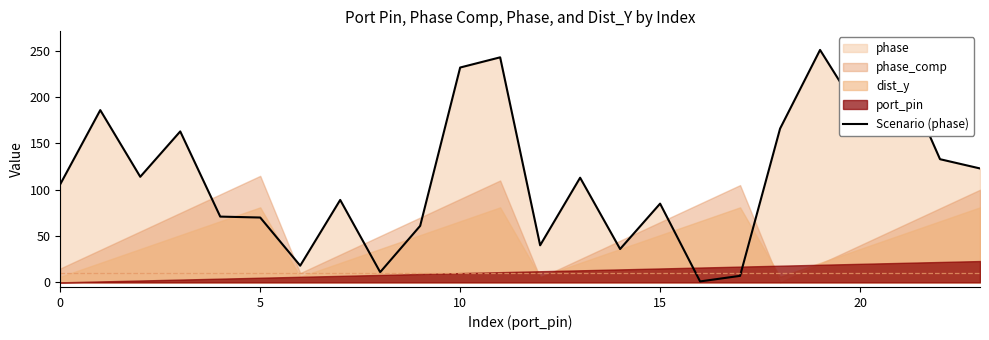

At which label is the value closest to 126?

23